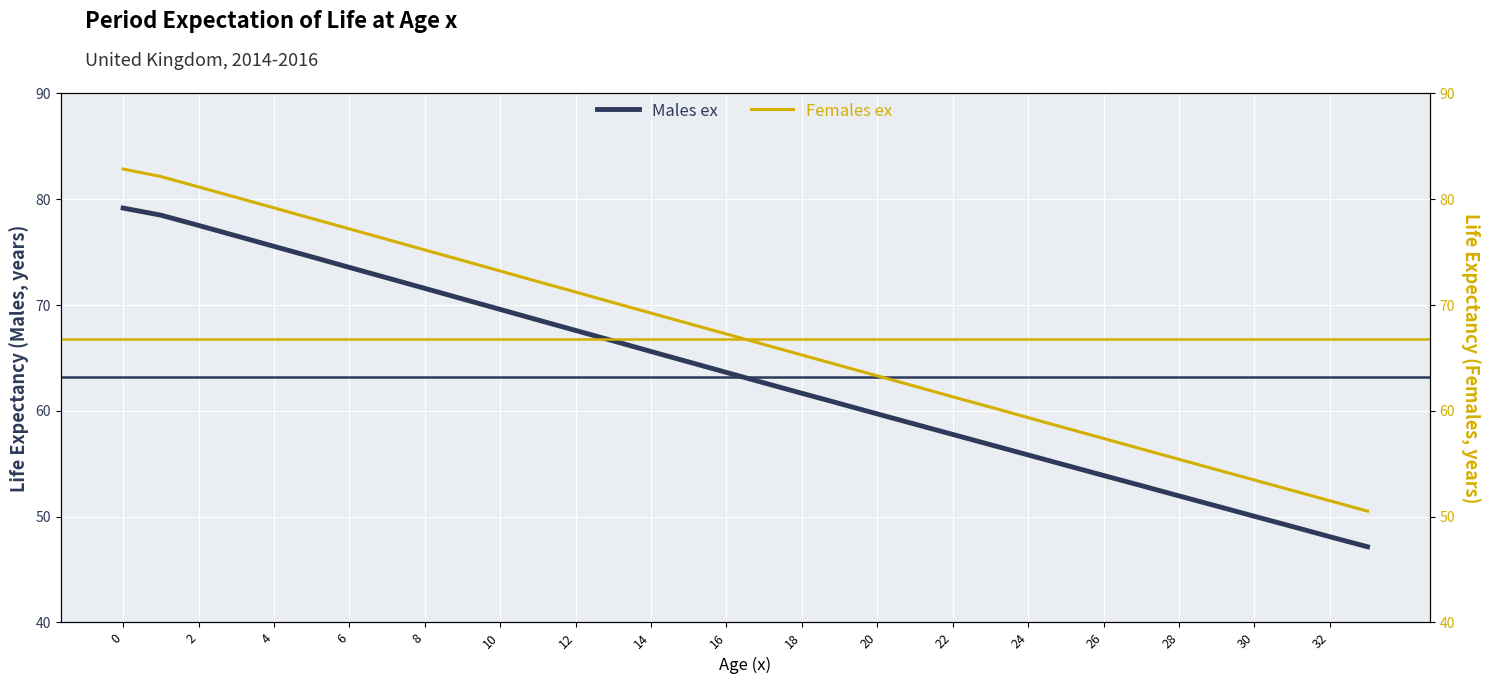

True or false: Females ex and Males ex intersect in this chart.

False